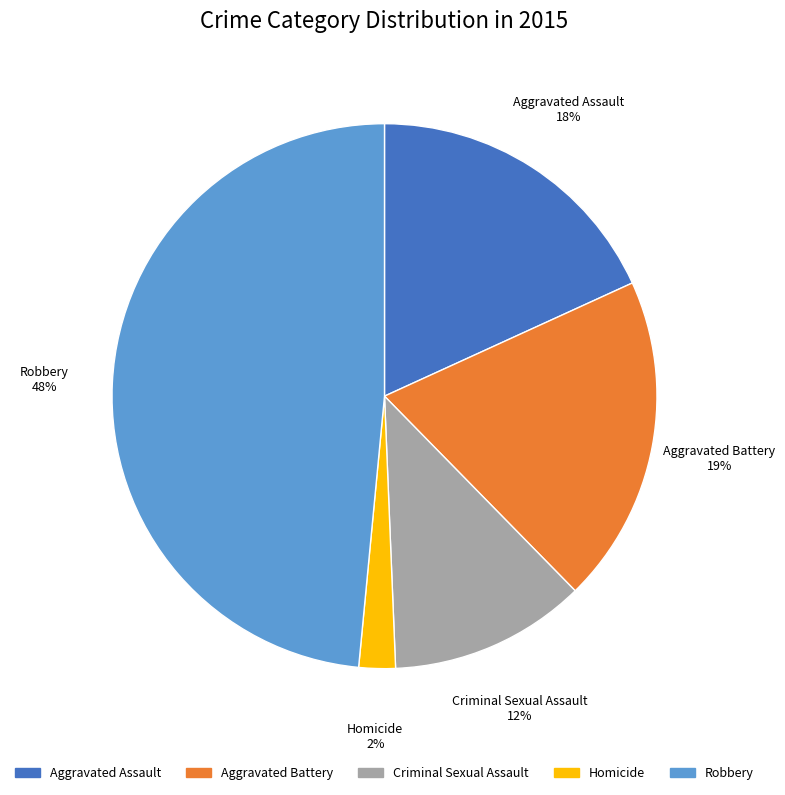

Which category has the biggest portion of the pie?

Robbery